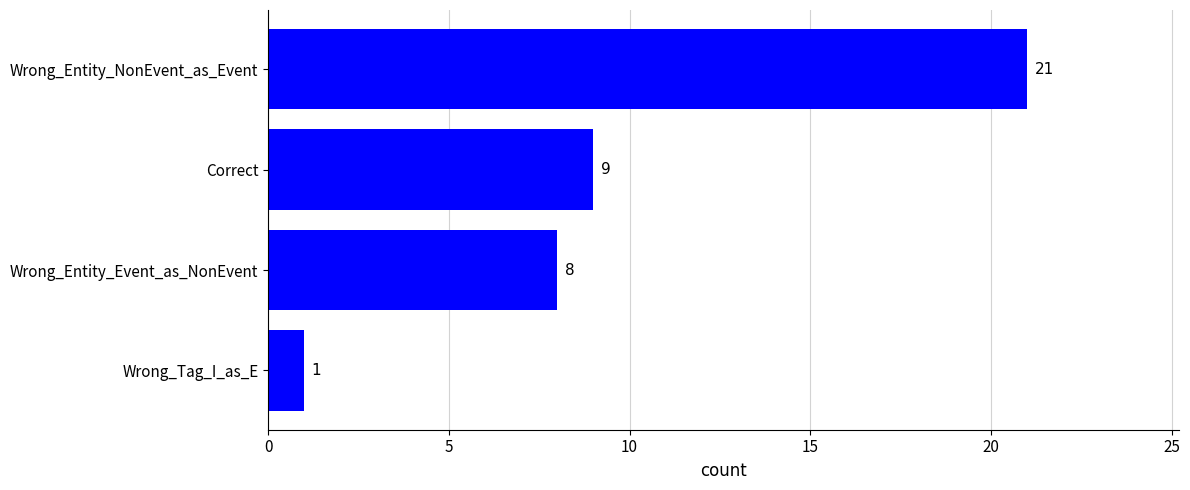

List the labels in order of value, smallest first.

Wrong_Tag_I_as_E, Wrong_Entity_Event_as_NonEvent, Correct, Wrong_Entity_NonEvent_as_Event